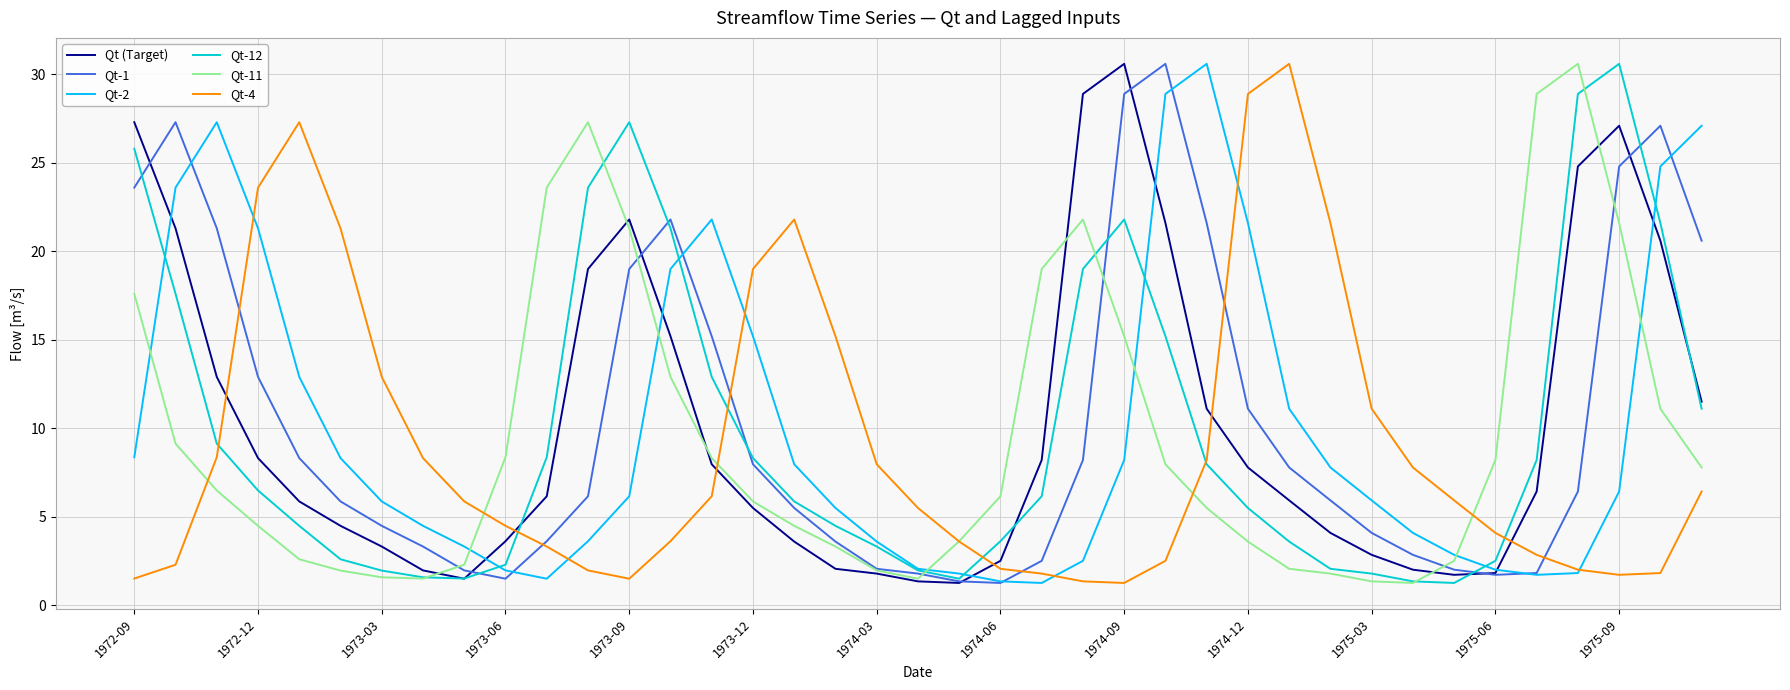

How many lines are shown in the chart?

6